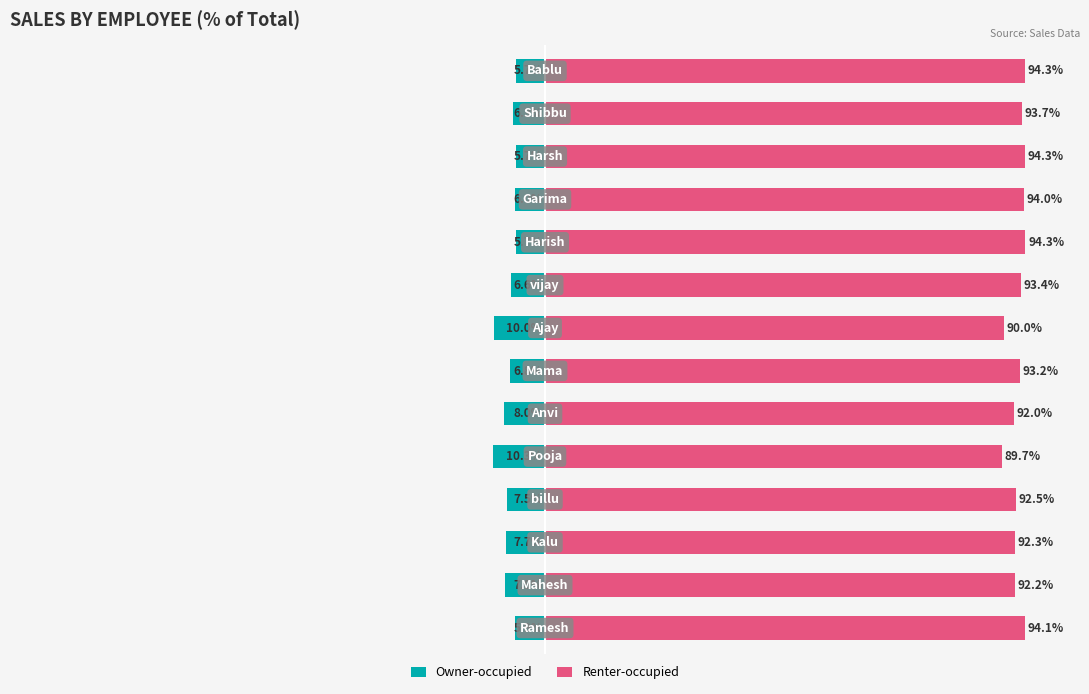

At 2, list the series in order from largest to smallest.

Renter-occupied, Owner-occupied